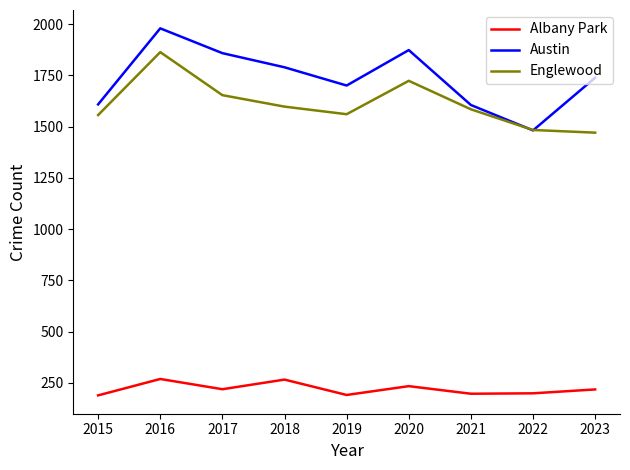

True or false: Albany Park and Englewood intersect in this chart.

False